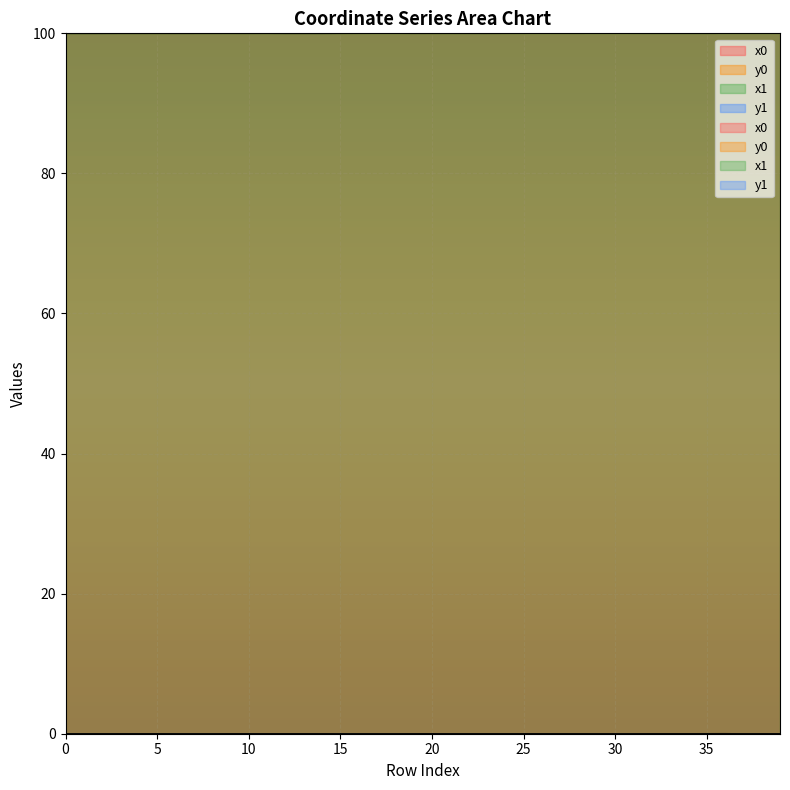

Which series has the largest total across all categories?

x1